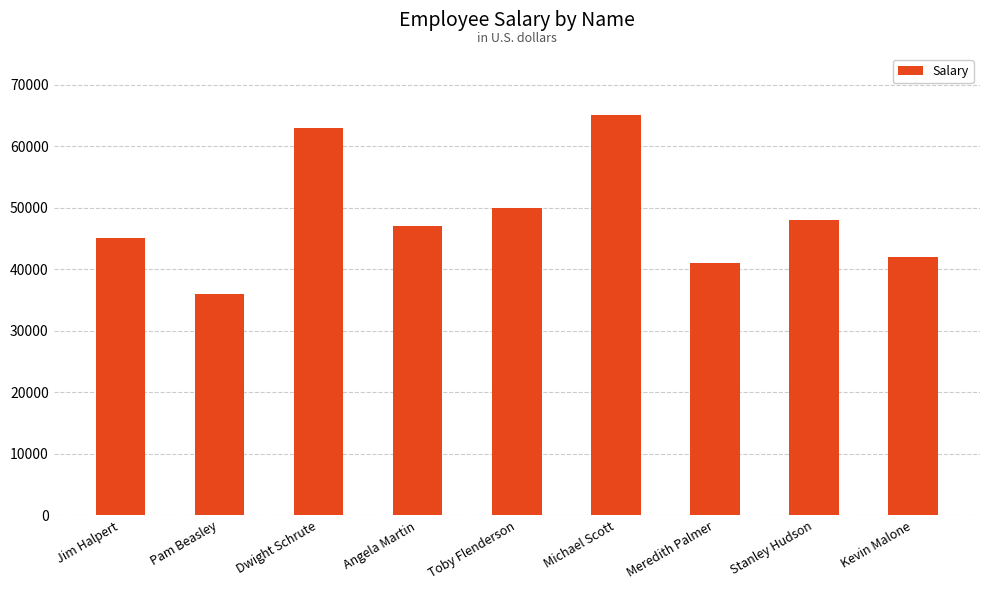

How many categories are shown in the chart?

9